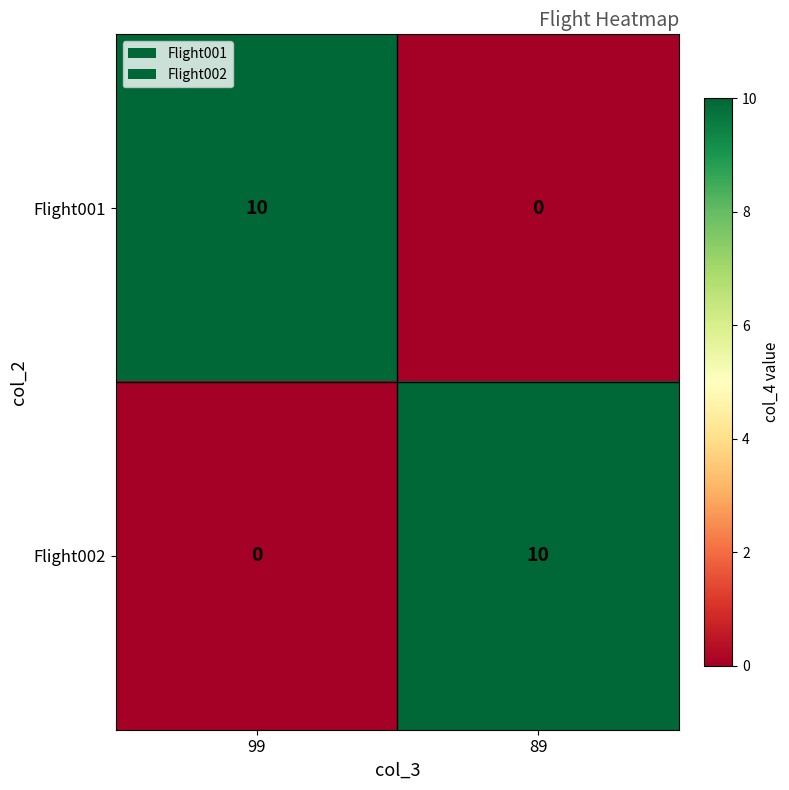

Reading left to right, extract all data points from this chart.

Flight001: 99=10	89=0
Flight002: 99=0	89=10